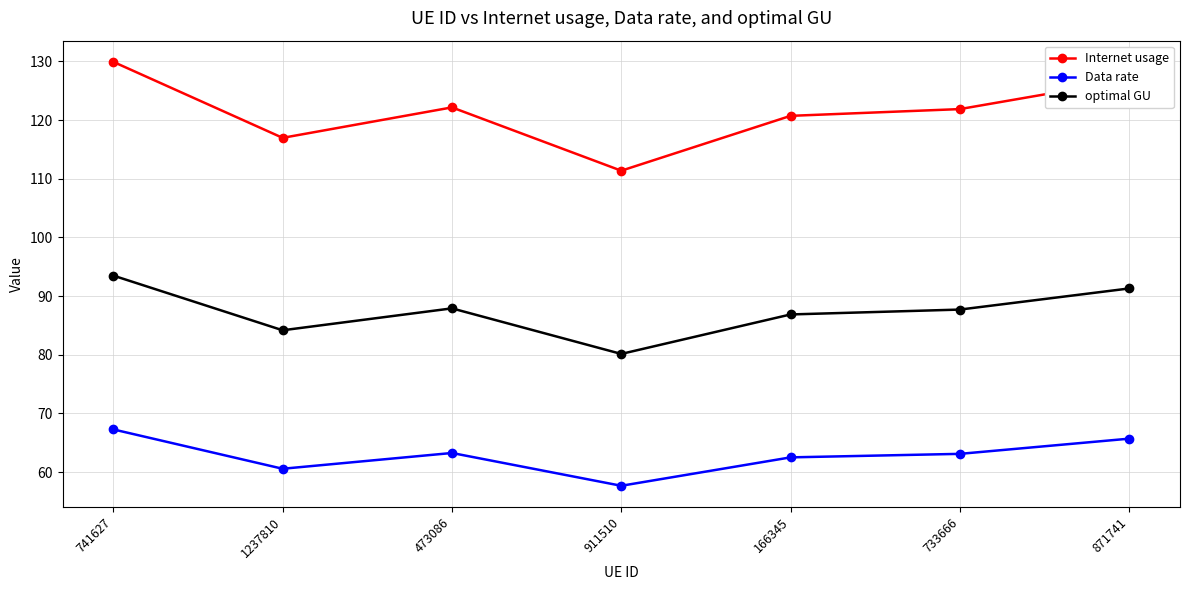

Is it true that Internet usage equals 25.3 at 733666?

False